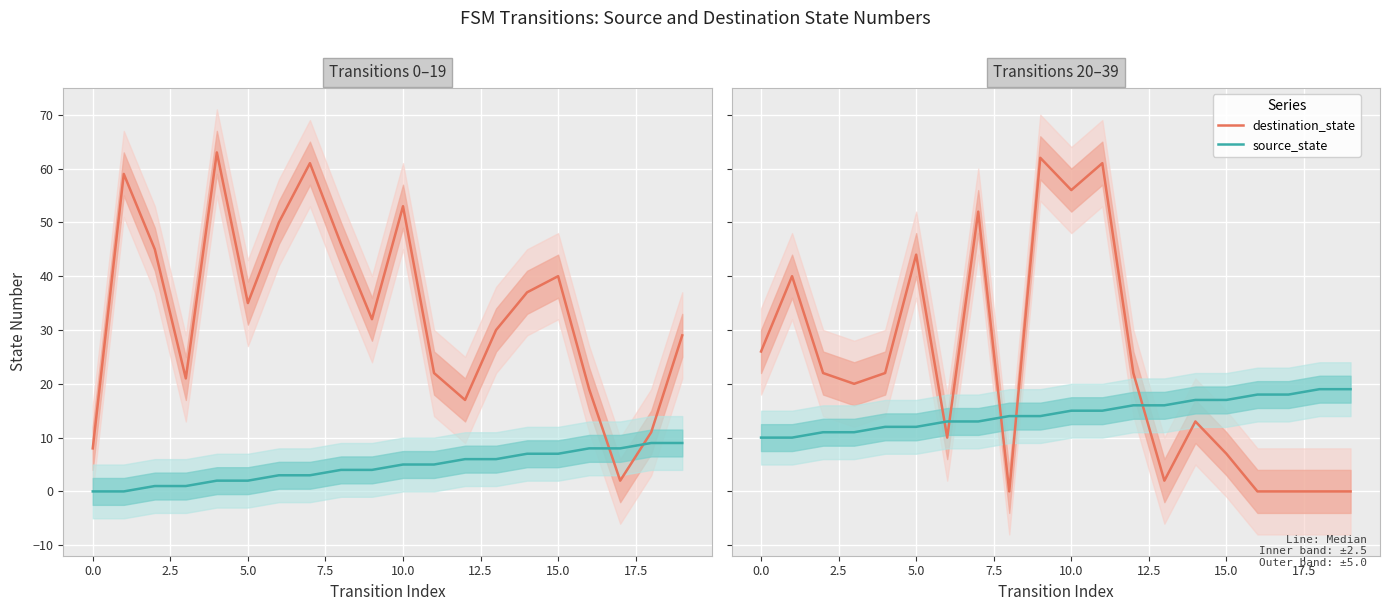

What is the difference between the highest and lowest values at 17.5?

14